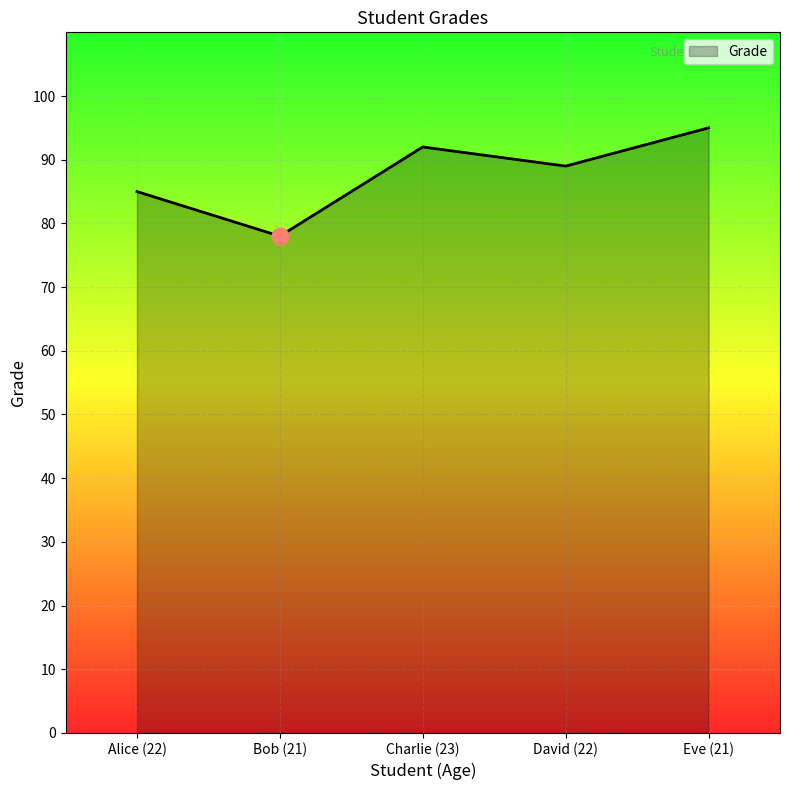

How many series are shown in this chart?

1